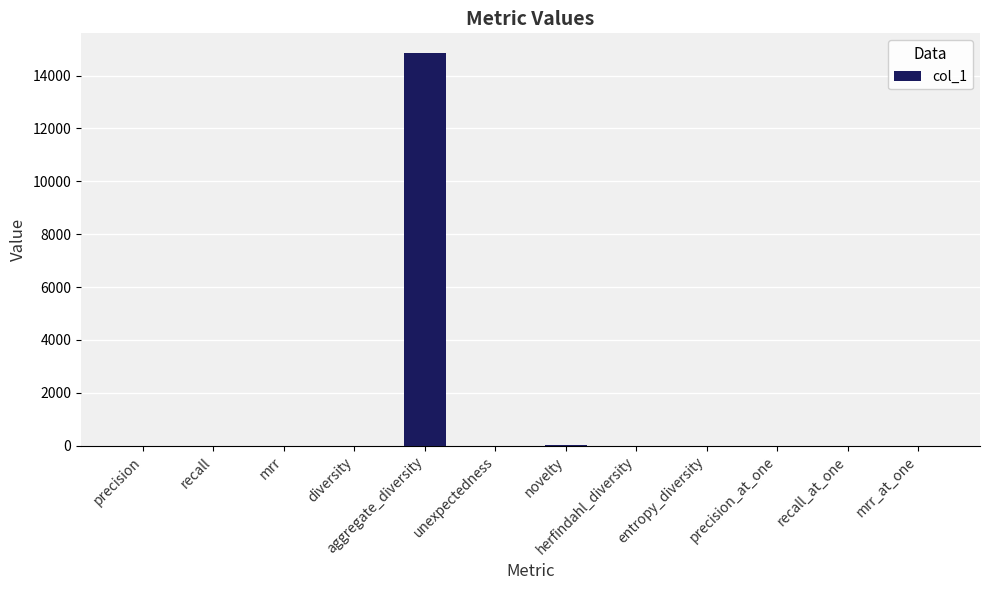

Which has a higher value, mrr_at_one or aggregate_diversity?

aggregate_diversity